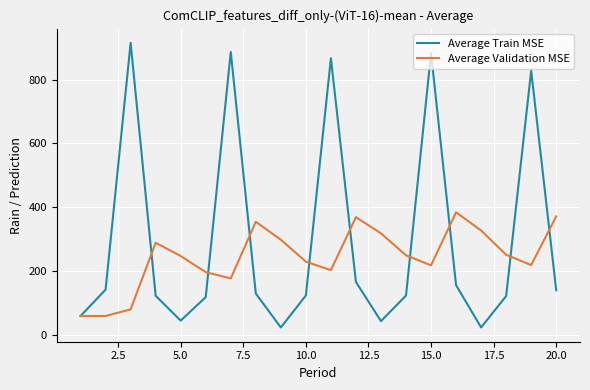

List the series in order of their peak value, lowest first.

Average Validation MSE, Average Train MSE